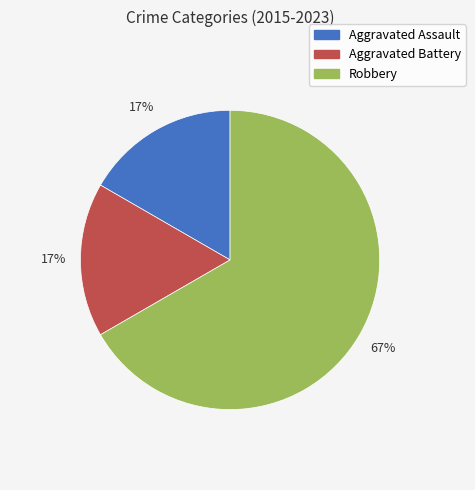

Is it true that Robbery is 75% of the pie?

False